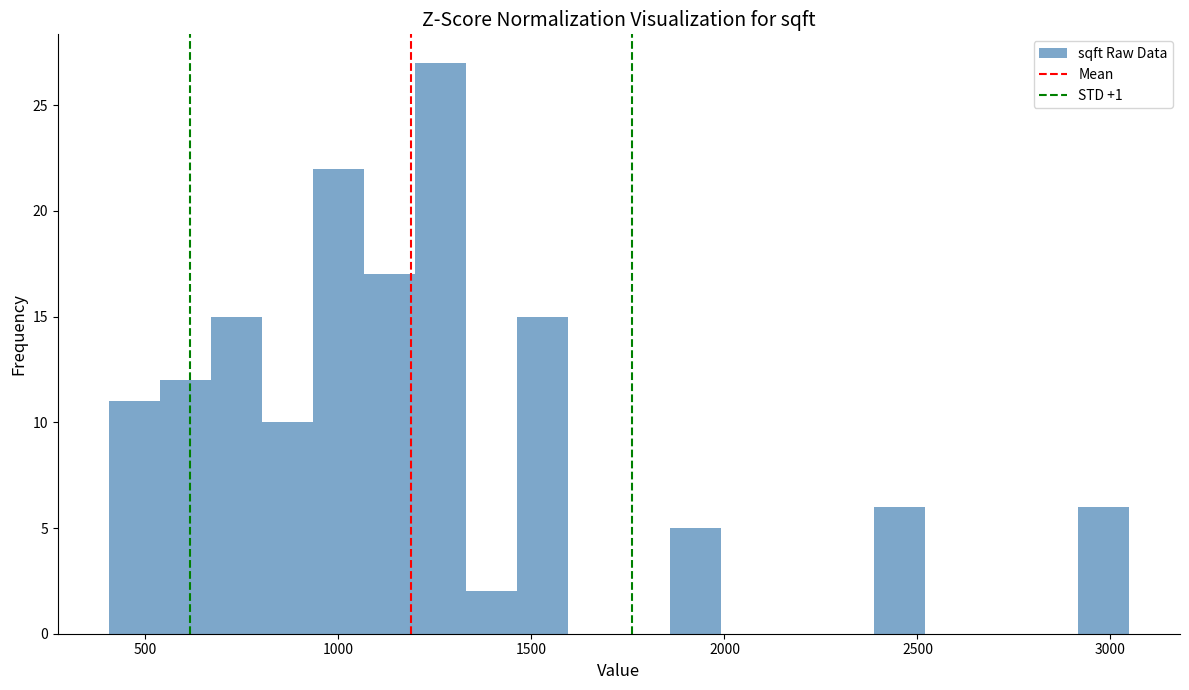

Read against the x-axis, roughly where is the centre of the tallest bar?

1250